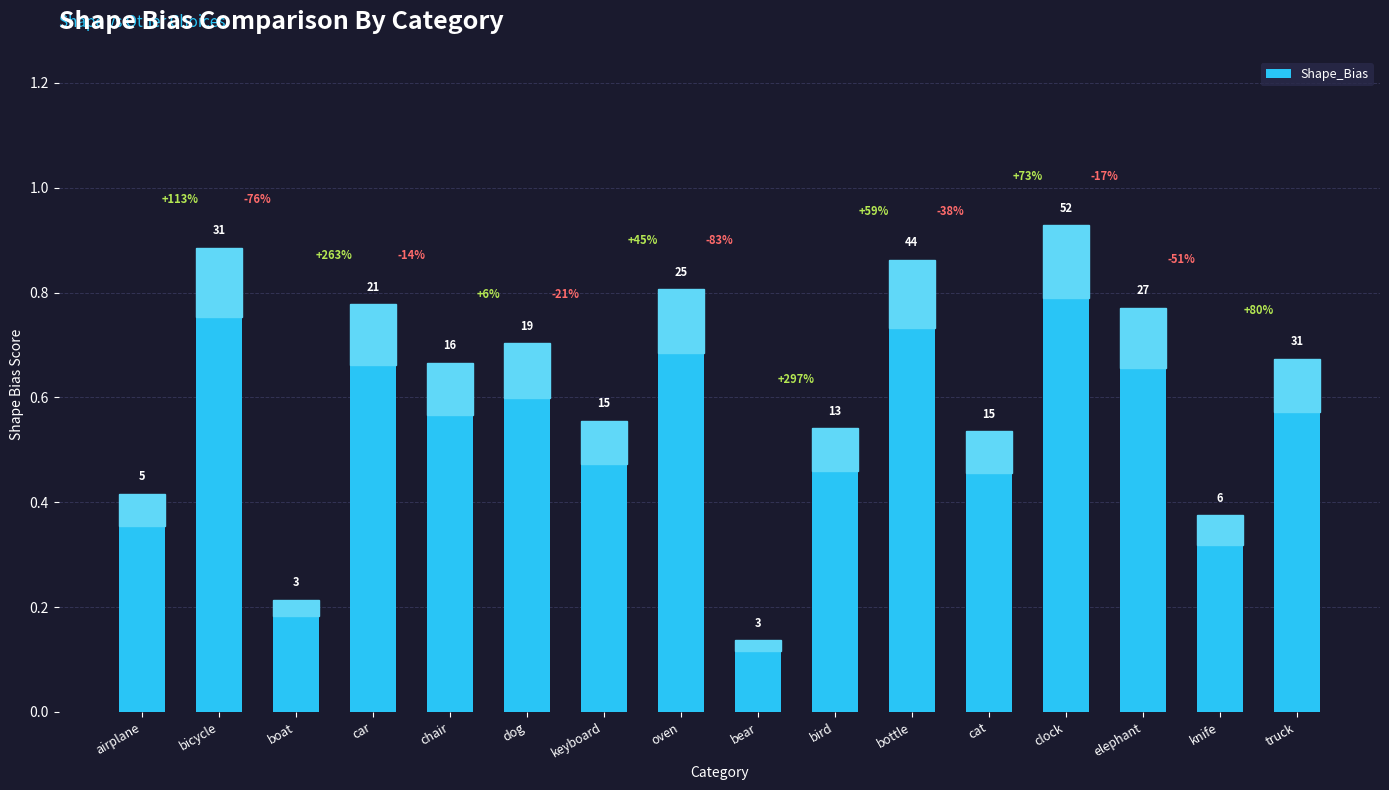

What is the difference between the maximum and second lowest values?

0.7